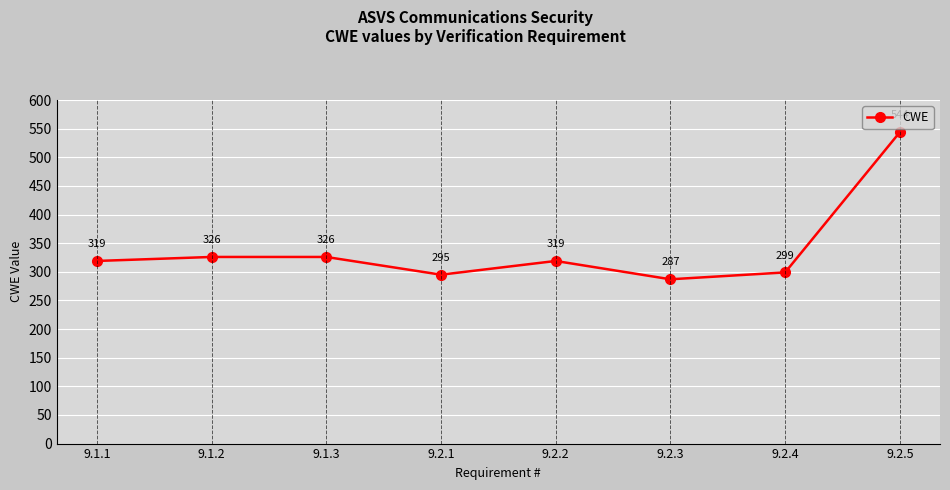

What is the label of the 6th point from the left?

9.2.3